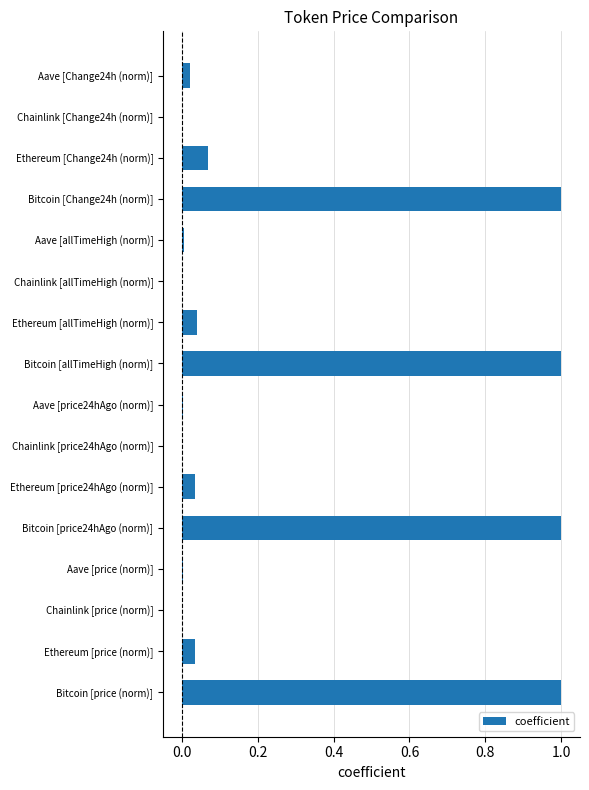

Is it true that the value at Ethereum [price (norm)] is 0.0?

True